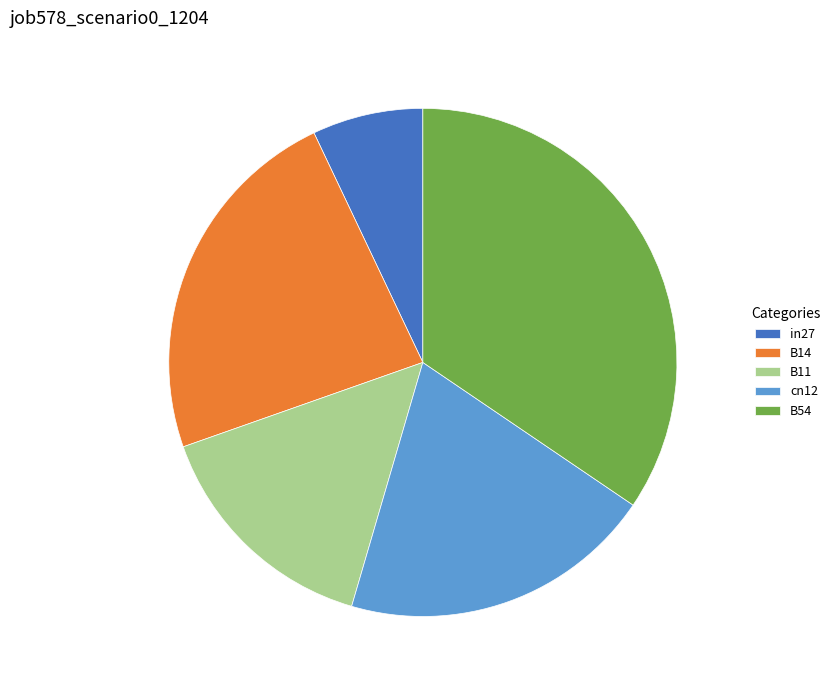

Is it true that B11 is 15% of the pie?

True